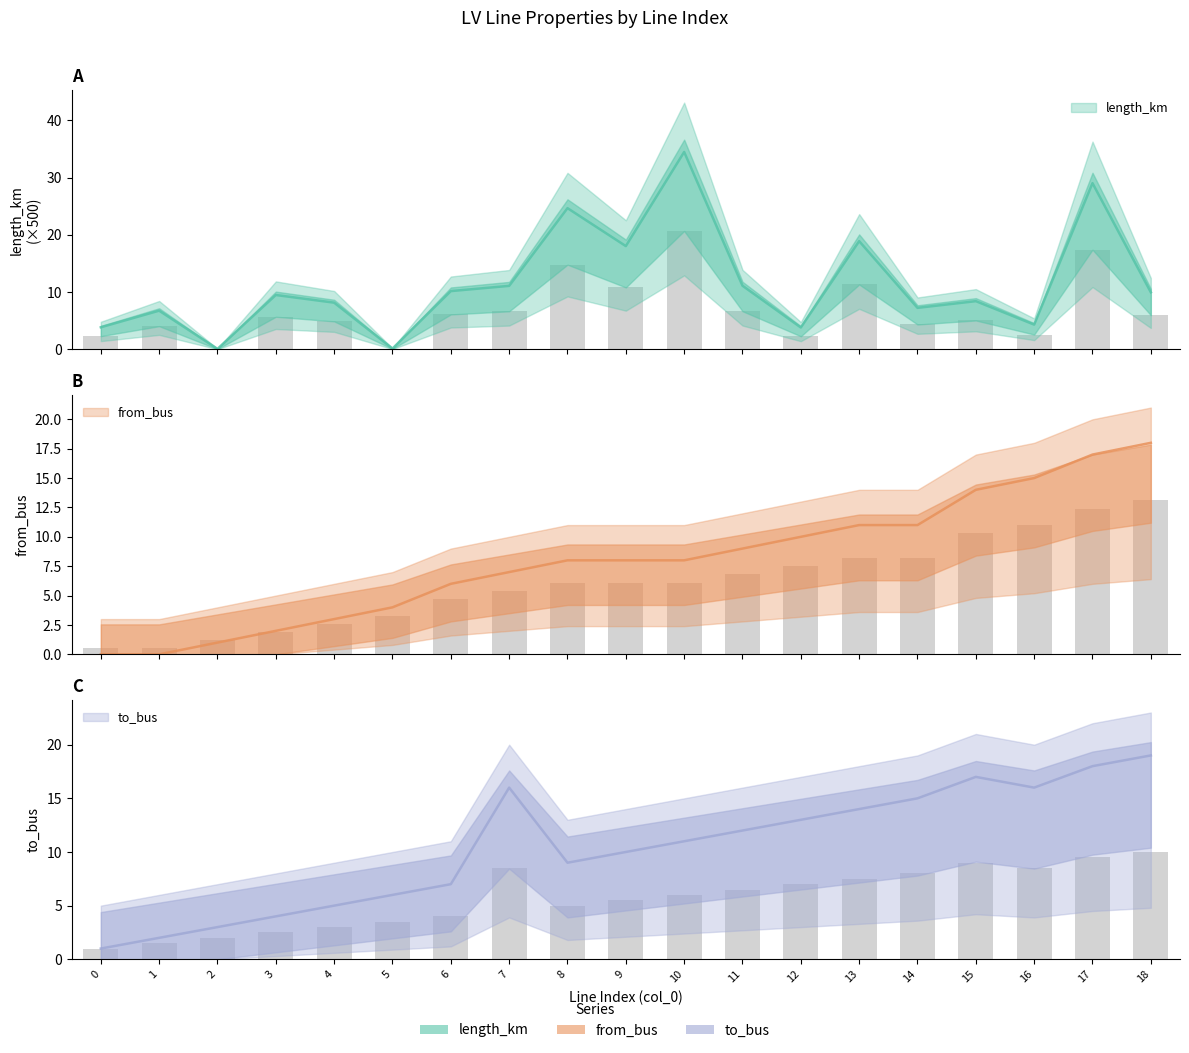

Which series changed the most between 1 and 11?

to_bus